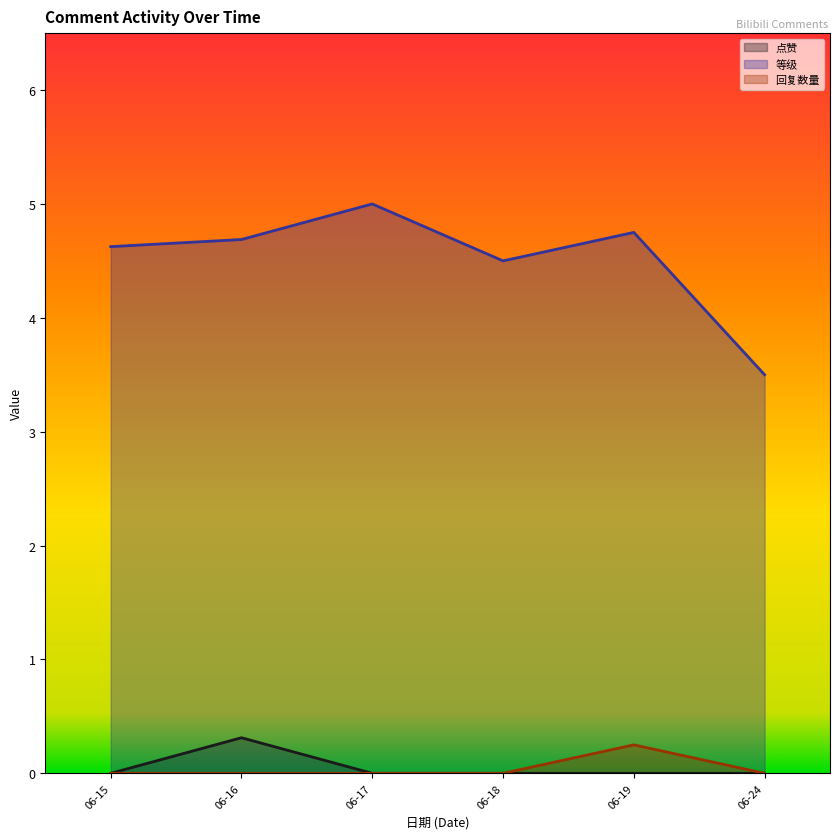

What is the difference between the 等级 (line) values at 06-17 and 06-16?

0.3